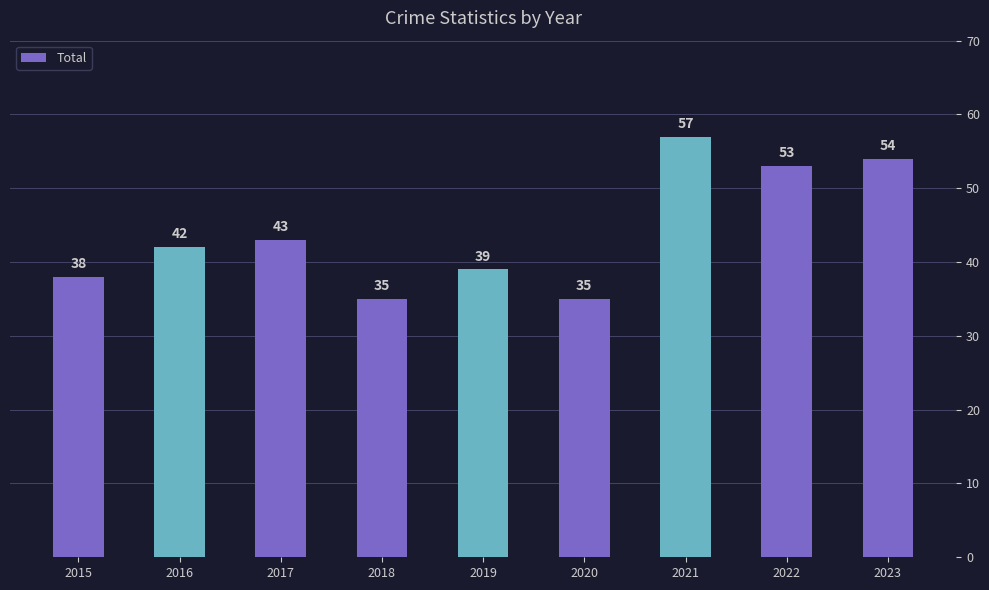

What is the minimum value shown in the chart?

35